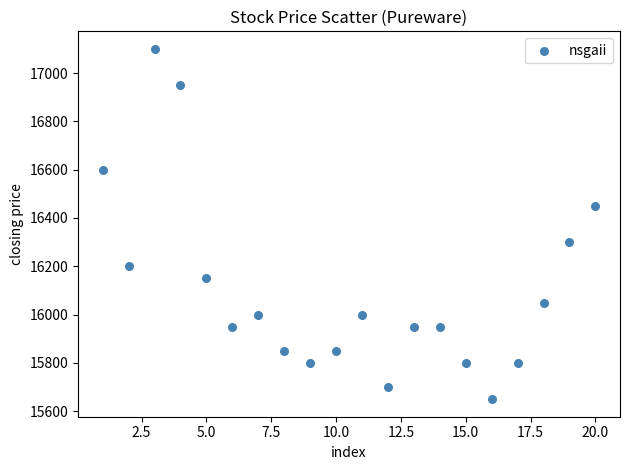

What is the range of Y values (max minus min)?

1450